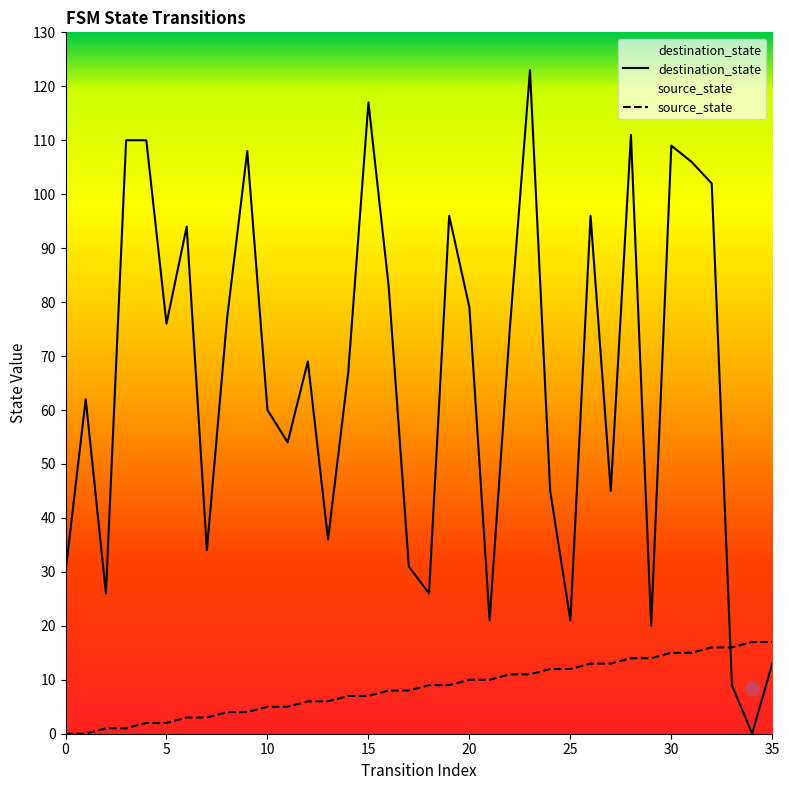

Which series changed the most between 22 and 27?

destination_state